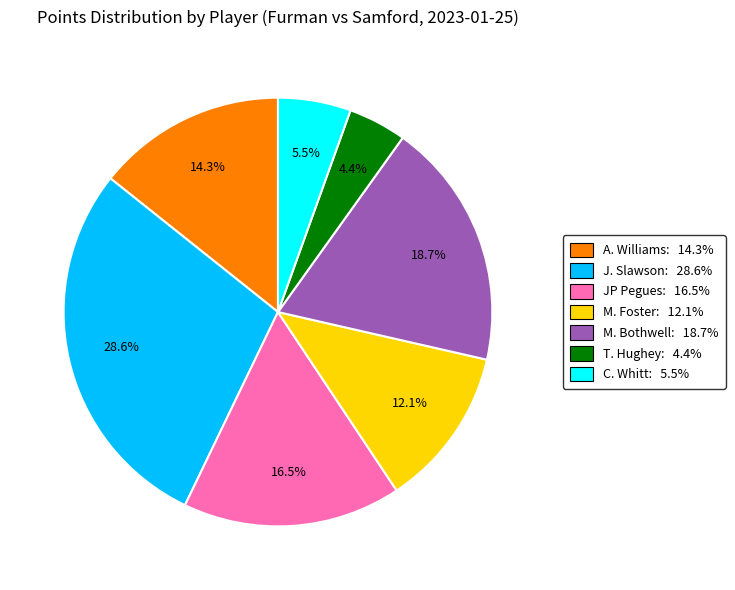

Is there any slice that represents more than half of the pie?

No